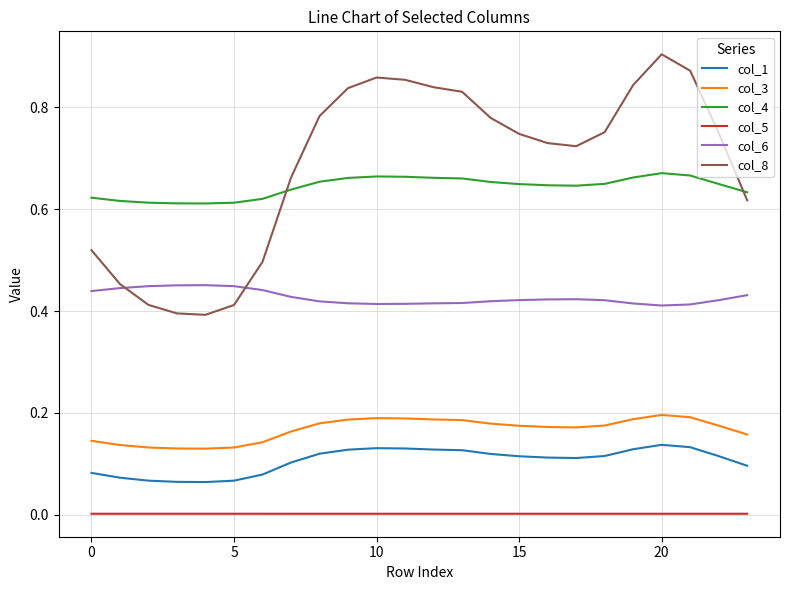

What are all the series names shown in the legend?

col_1, col_3, col_4, col_5, col_6, col_8